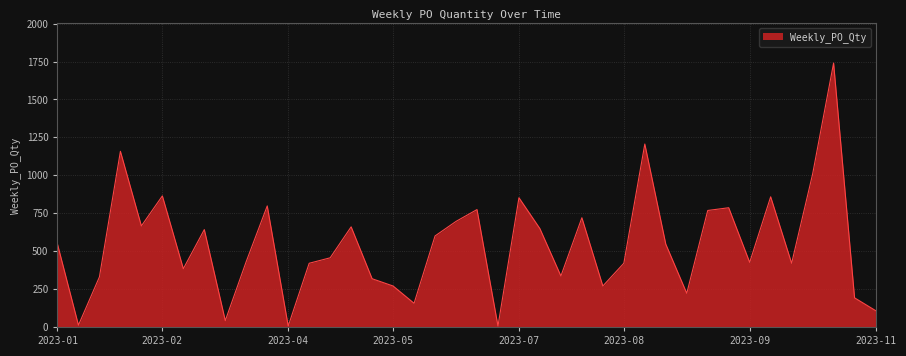

What is the greatest value displayed?

1740